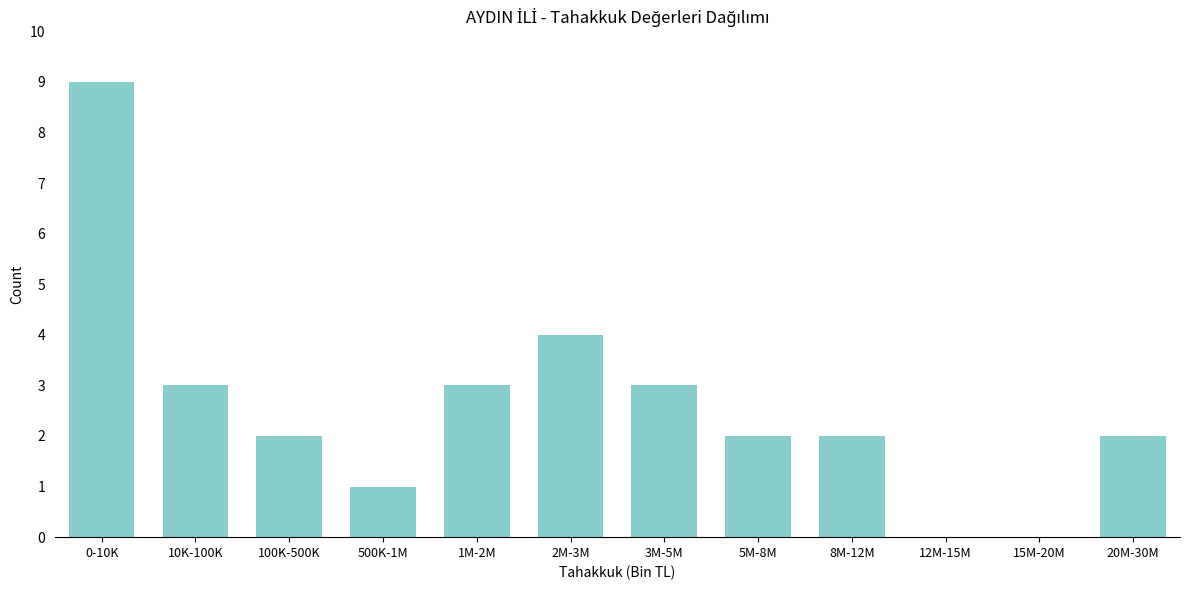

Reading right to left, list all the values displayed in this chart.

20M-30M=2	15M-20M=0	12M-15M=0	8M-12M=2	5M-8M=2	3M-5M=3	2M-3M=4	1M-2M=3	500K-1M=1	100K-500K=2	10K-100K=3	0-10K=9